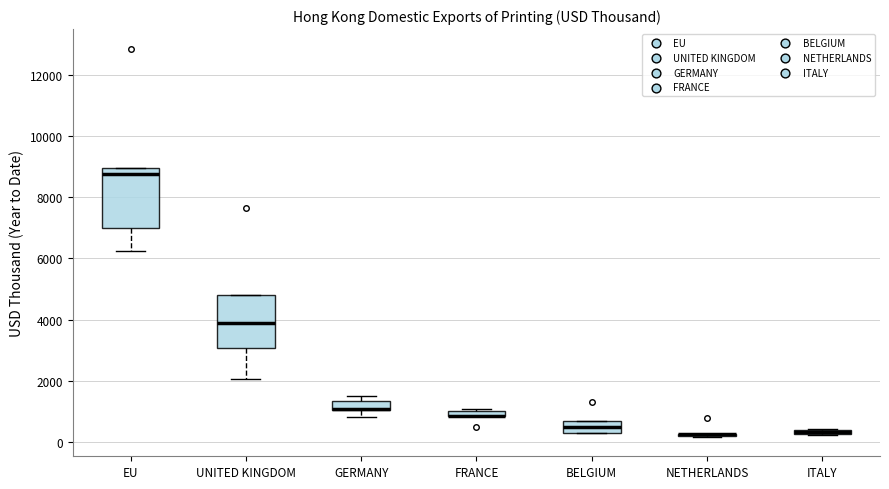

Comparing the boxes themselves (not the whiskers), which one is the tallest?

EU